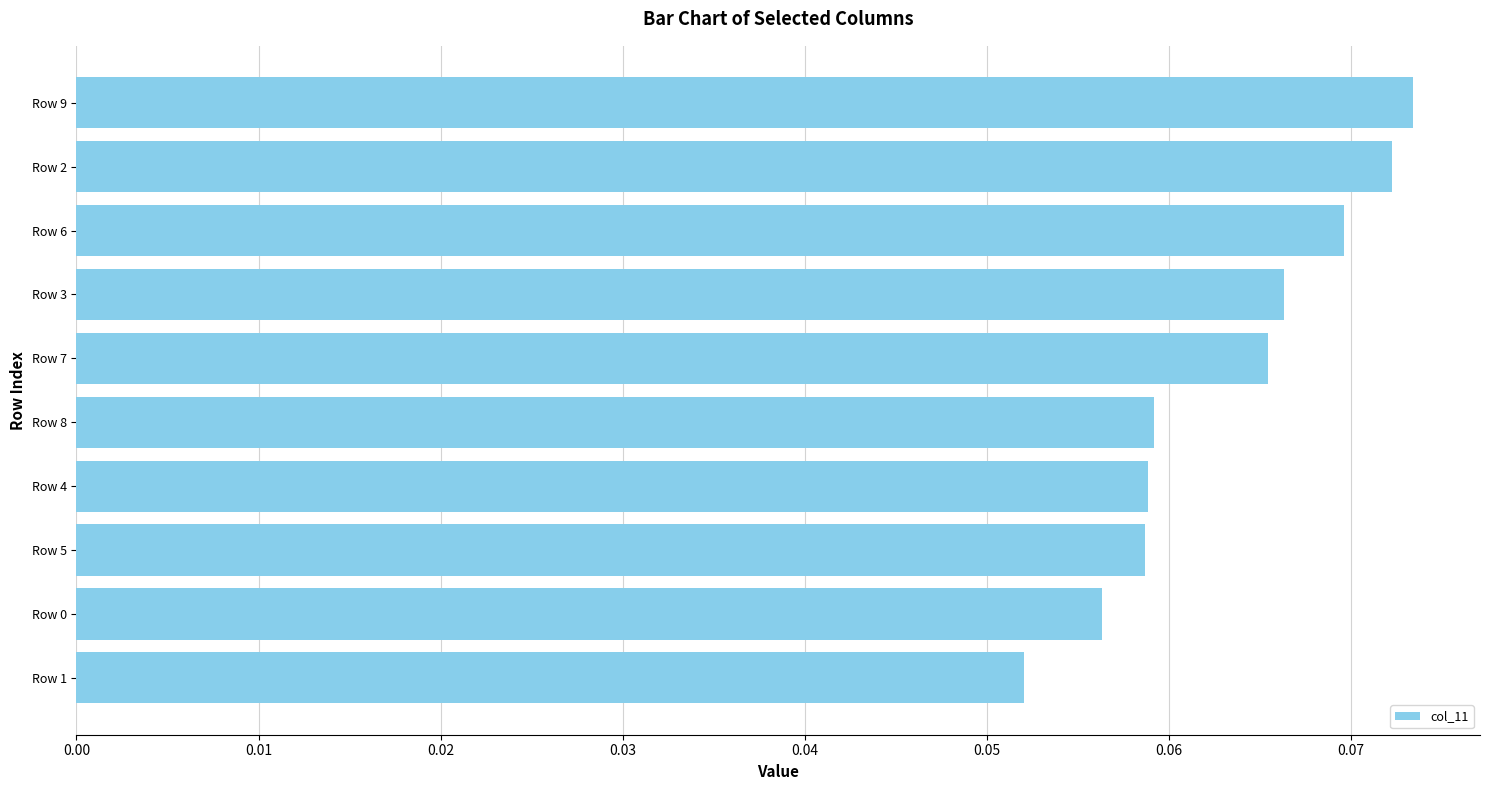

Count the values in the range 0 to 1.

10